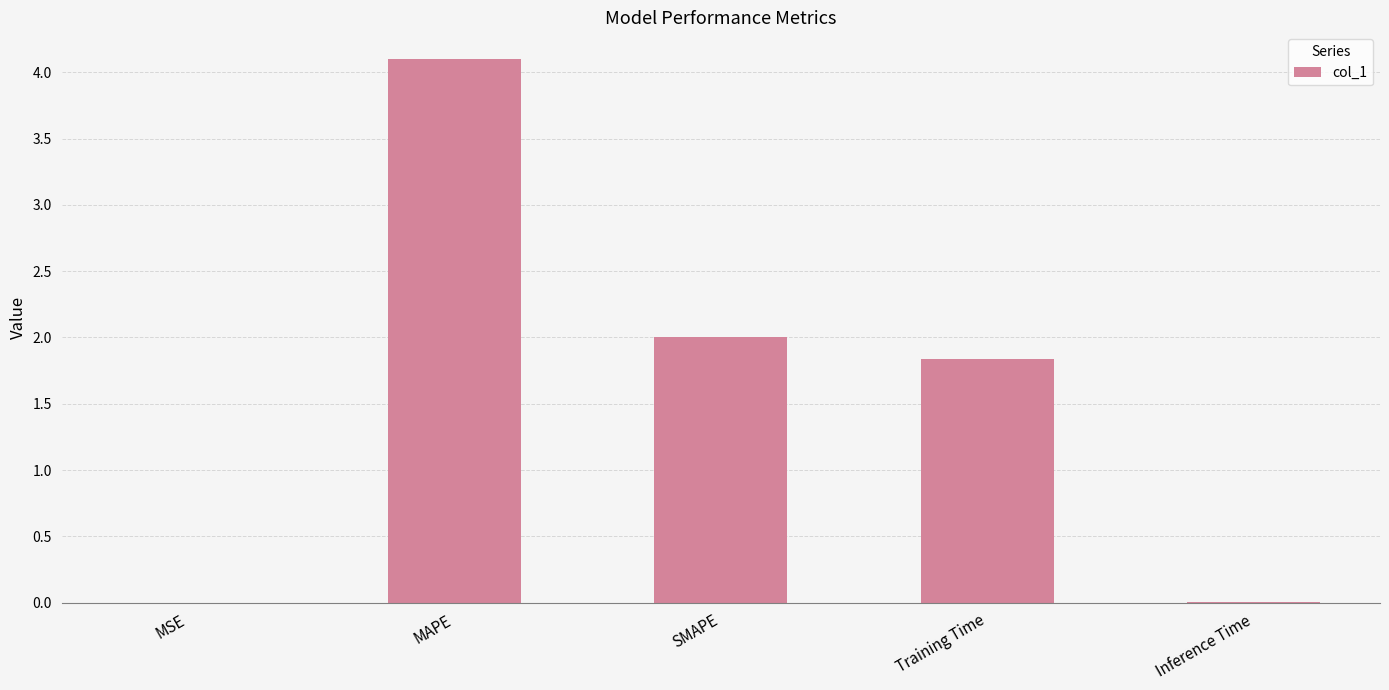

Count the number of values greater than 1.

3